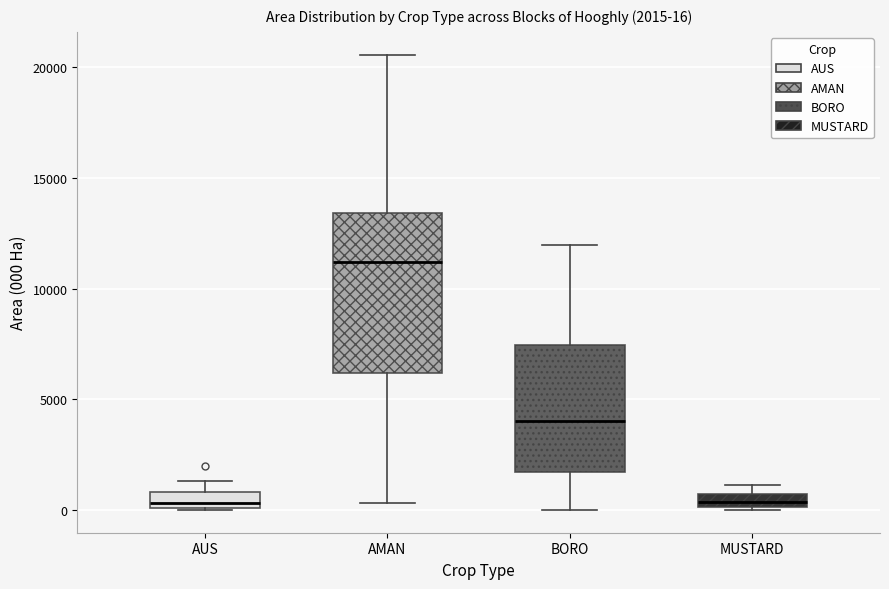

Comparing the boxes themselves (not the whiskers), which one is the tallest?

AMAN